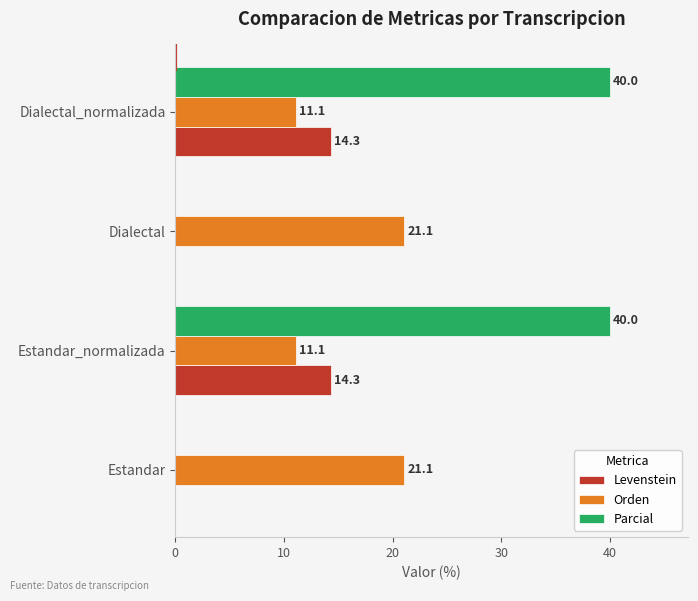

What is the approximate value of Orden at Dialectal_normalizada?

11.1